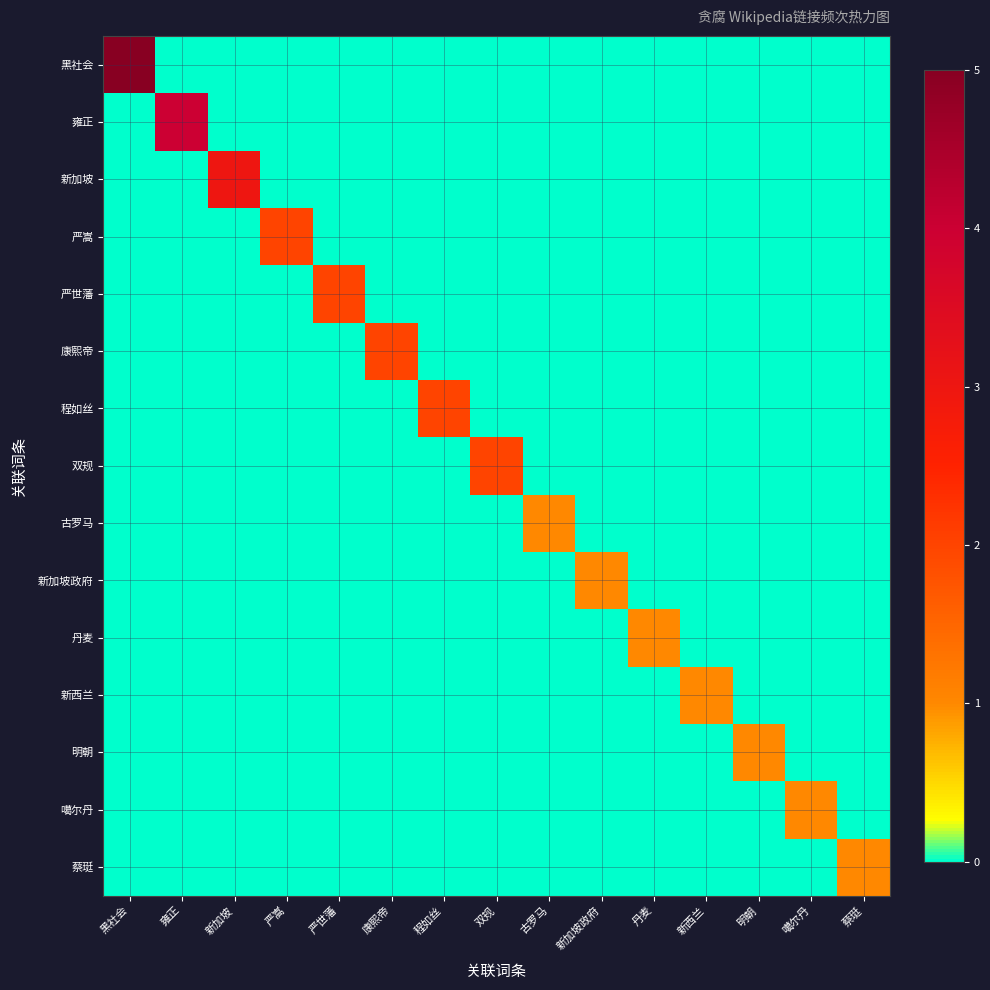

How many series are shown in this chart?

15